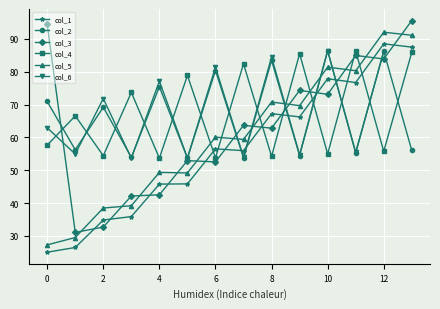

Where is col_1 nearest to the value 24?

1